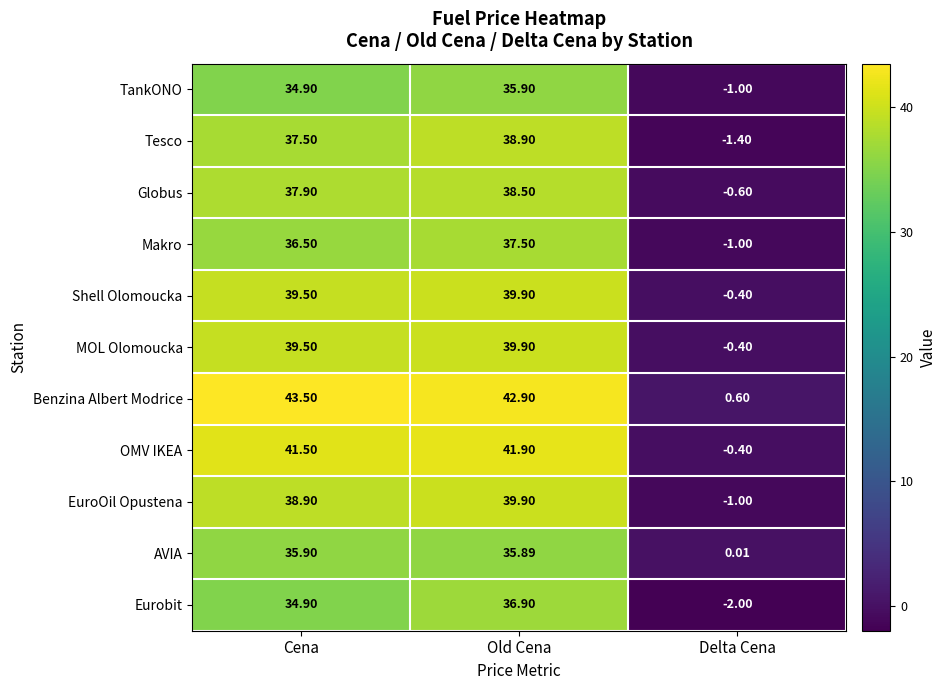

At which category is the sum across all series the highest?

Old Cena